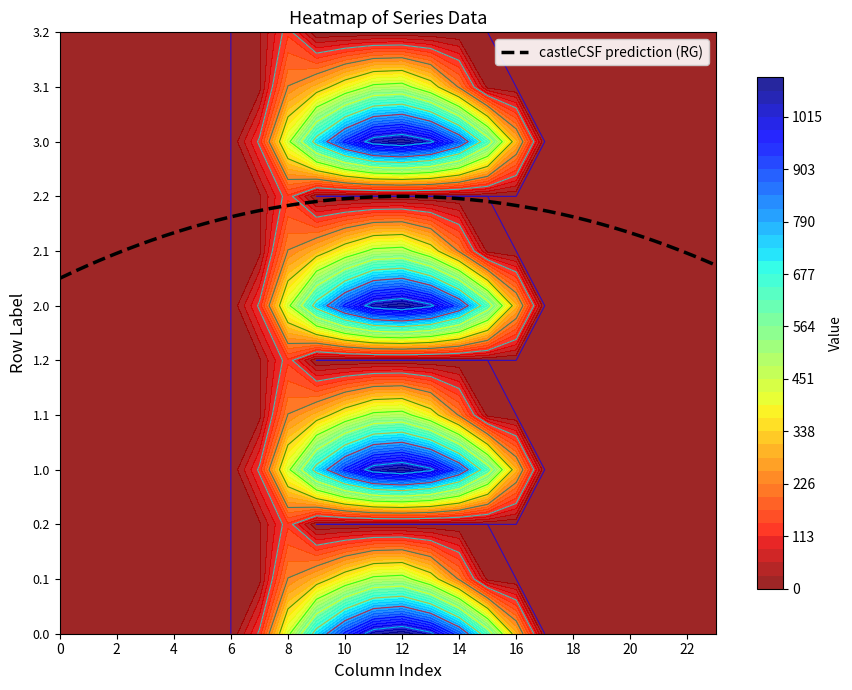

Reading left to right, what are all the values shown in this chart?

0.0: 0=0.0	1=0.0	2=0.0	3=0.0	4=0.0	5=0.0	6=0.0	7=120.6	8=430.3	9=716.9	10=916.2	11=1060.3	12=1096.7	13=1032.9	14=870.6	15=615.9	16=294.5	17=0.0	18=0.0	19=0.0	20=0.0	21=0.0	22=0.0	23=0.0
0.1: 0=0.0	1=0.0	2=0.0	3=0.0	4=0.0	5=0.0	6=0.0	7=17.7	8=227.5	9=295.9	10=388.1	11=471.7	12=485.4	13=382.7	14=219.2	15=17.3	16=0.0	17=0.0	18=0.0	19=0.0	20=0.0	21=0.0	22=0.0	23=0.0
0.2: 0=0.0	1=0.0	2=0.0	3=0.0	4=0.0	5=0.0	6=0.0	7=22.3	8=134.2	9=0.0	10=0.0	11=0.0	12=0.0	13=0.0	14=0.0	15=0.0	16=0.0	17=0.0	18=0.0	19=0.0	20=0.0	21=0.0	22=0.0	23=0.0
1.0: 0=0.0	1=0.0	2=0.0	3=0.0	4=0.0	5=0.0	6=0.0	7=120.6	8=430.3	9=716.9	10=916.2	11=1060.3	12=1096.7	13=1032.9	14=870.6	15=615.9	16=294.5	17=0.0	18=0.0	19=0.0	20=0.0	21=0.0	22=0.0	23=0.0
1.1: 0=0.0	1=0.0	2=0.0	3=0.0	4=0.0	5=0.0	6=0.0	7=17.7	8=227.5	9=295.9	10=388.1	11=471.7	12=485.4	13=382.7	14=219.2	15=17.3	16=0.0	17=0.0	18=0.0	19=0.0	20=0.0	21=0.0	22=0.0	23=0.0
1.2: 0=0.0	1=0.0	2=0.0	3=0.0	4=0.0	5=0.0	6=0.0	7=22.3	8=134.2	9=0.0	10=0.0	11=0.0	12=0.0	13=0.0	14=0.0	15=0.0	16=0.0	17=0.0	18=0.0	19=0.0	20=0.0	21=0.0	22=0.0	23=0.0
2.0: 0=0.0	1=0.0	2=0.0	3=0.0	4=0.0	5=0.0	6=0.0	7=120.6	8=430.3	9=716.9	10=916.2	11=1060.3	12=1096.7	13=1032.9	14=870.6	15=615.9	16=294.5	17=0.0	18=0.0	19=0.0	20=0.0	21=0.0	22=0.0	23=0.0
2.1: 0=0.0	1=0.0	2=0.0	3=0.0	4=0.0	5=0.0	6=0.0	7=17.7	8=227.5	9=295.9	10=388.1	11=471.7	12=485.4	13=382.7	14=219.2	15=17.3	16=0.0	17=0.0	18=0.0	19=0.0	20=0.0	21=0.0	22=0.0	23=0.0
2.2: 0=0.0	1=0.0	2=0.0	3=0.0	4=0.0	5=0.0	6=0.0	7=22.3	8=134.2	9=0.0	10=0.0	11=0.0	12=0.0	13=0.0	14=0.0	15=0.0	16=0.0	17=0.0	18=0.0	19=0.0	20=0.0	21=0.0	22=0.0	23=0.0
3.0: 0=0.0	1=0.0	2=0.0	3=0.0	4=0.0	5=0.0	6=0.0	7=120.6	8=430.3	9=716.9	10=916.2	11=1060.3	12=1096.7	13=1032.9	14=870.6	15=615.9	16=294.5	17=0.0	18=0.0	19=0.0	20=0.0	21=0.0	22=0.0	23=0.0
3.1: 0=0.0	1=0.0	2=0.0	3=0.0	4=0.0	5=0.0	6=0.0	7=17.7	8=227.5	9=295.9	10=388.1	11=471.7	12=485.4	13=382.7	14=219.2	15=17.3	16=0.0	17=0.0	18=0.0	19=0.0	20=0.0	21=0.0	22=0.0	23=0.0
3.2: 0=0.0	1=0.0	2=0.0	3=0.0	4=0.0	5=0.0	6=0.0	7=22.3	8=134.2	9=0.0	10=0.0	11=0.0	12=0.0	13=0.0	14=0.0	15=0.0	16=0.0	17=0.0	18=0.0	19=0.0	20=0.0	21=0.0	22=0.0	23=0.0